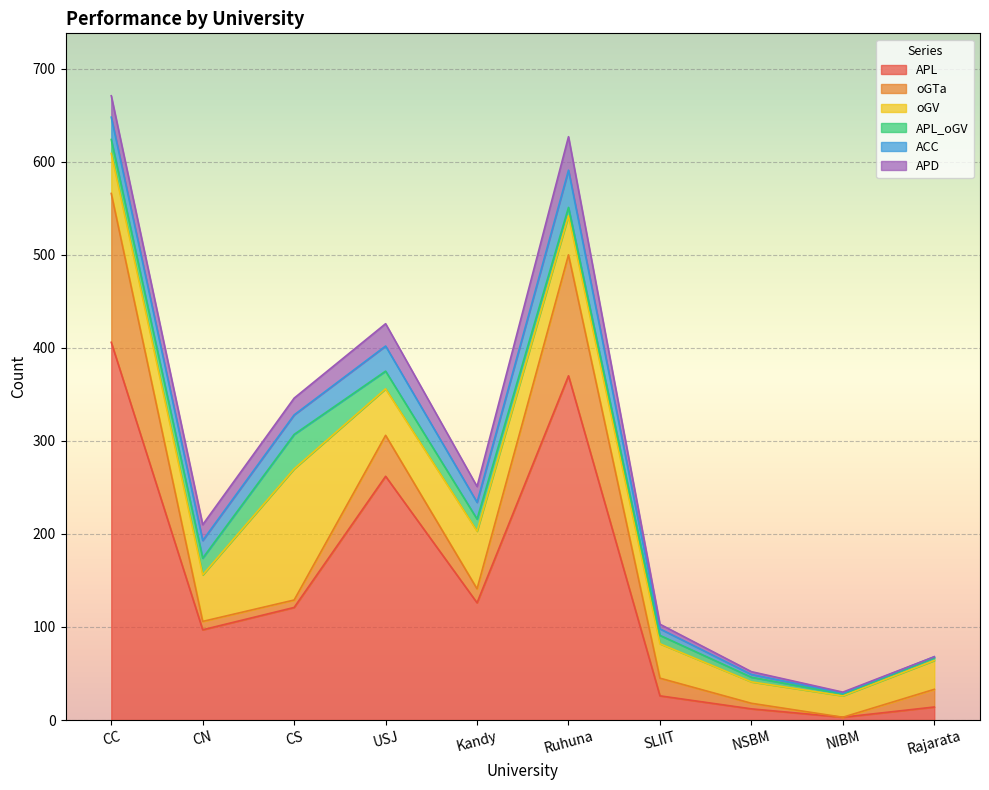

How many lines are shown in the chart?

6